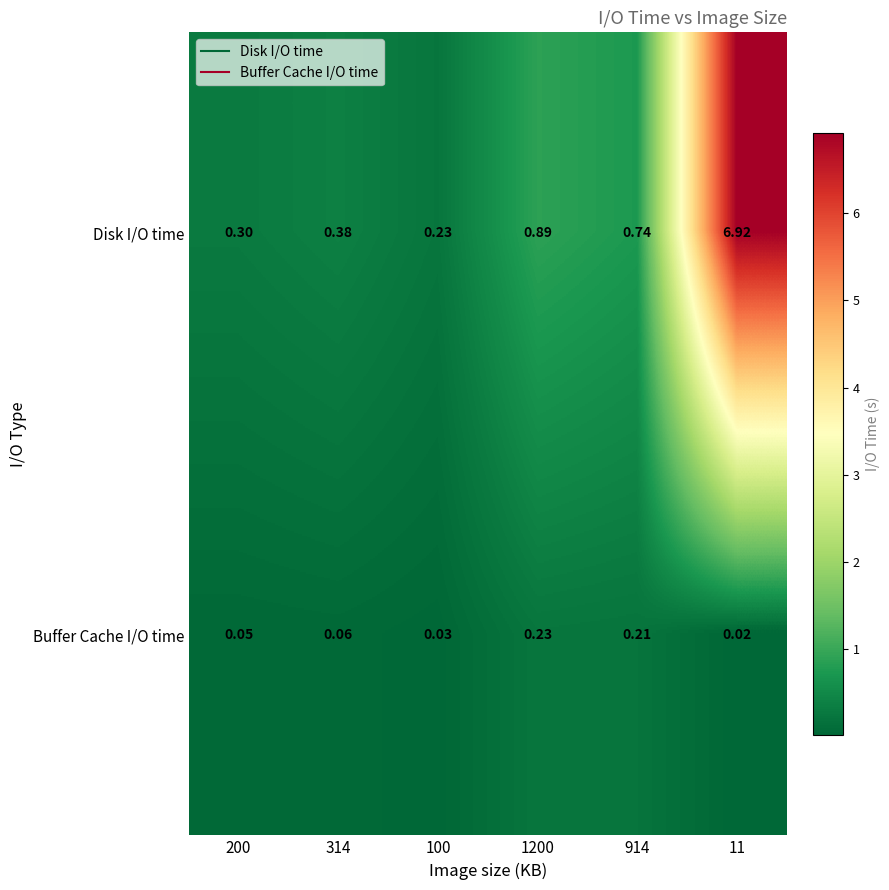

Count the number of categories in the chart.

6